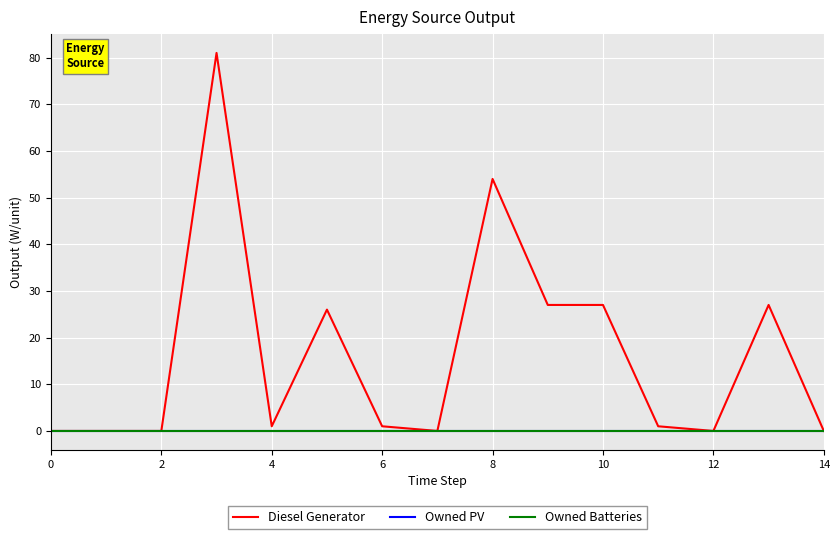

Reading left to right, extract all data points from this chart.

Diesel Generator: 0.0	0.0	0.0	81.0	1.0	26.0	1.0	0.0	54.0	27.0	27.0	1.0	-0.0	27.0	0.0
Owned PV: 0.0	0.0	0.0	0.0	0.0	0.0	0.0	0.0	0.0	0.0	0.0	0.0	0.0	0.0	0.0
Owned Batteries: 0.0	0.0	0.0	0.0	0.0	0.0	0.0	0.0	0.0	0.0	0.0	0.0	0.0	0.0	0.0